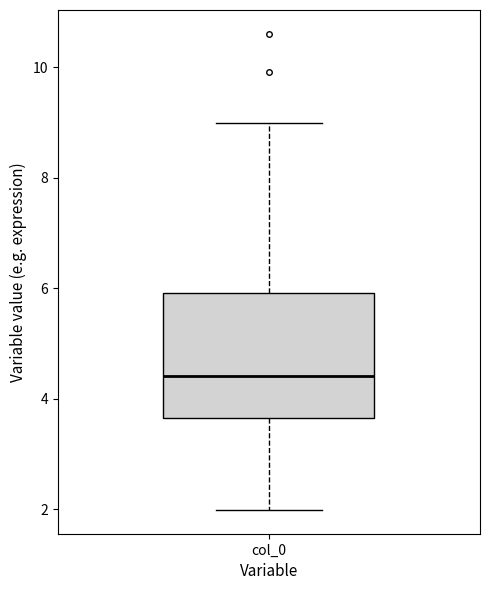

Read this box plot against the y-axis: the position of the median line, the range covered by the box, and the ends of both whiskers. The values are not printed on the chart, so give them approximately, as read against the axis.

median 4.4, box 3.6 to 6.0, whiskers 2.0 to 9.0